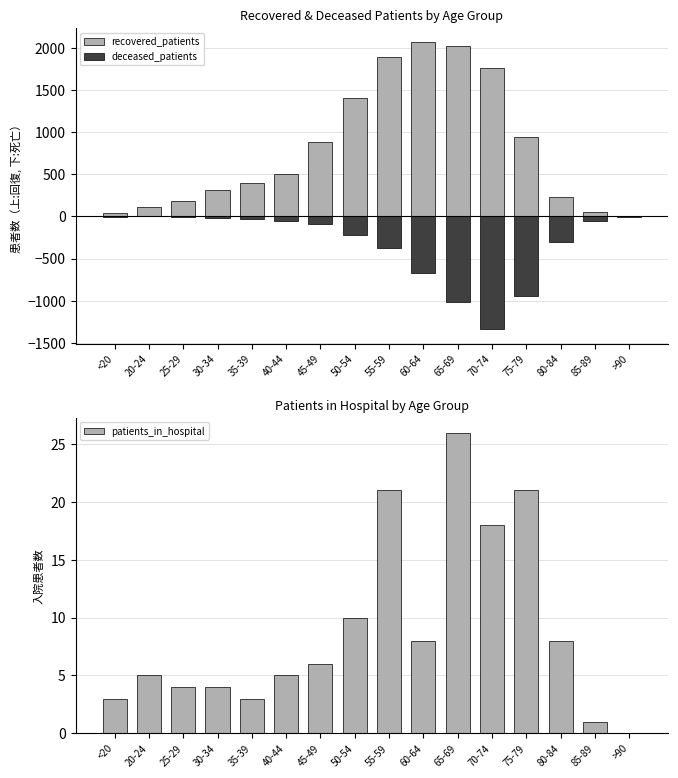

What is the difference between the second highest and second lowest values in the patients_in_hospital series?

20